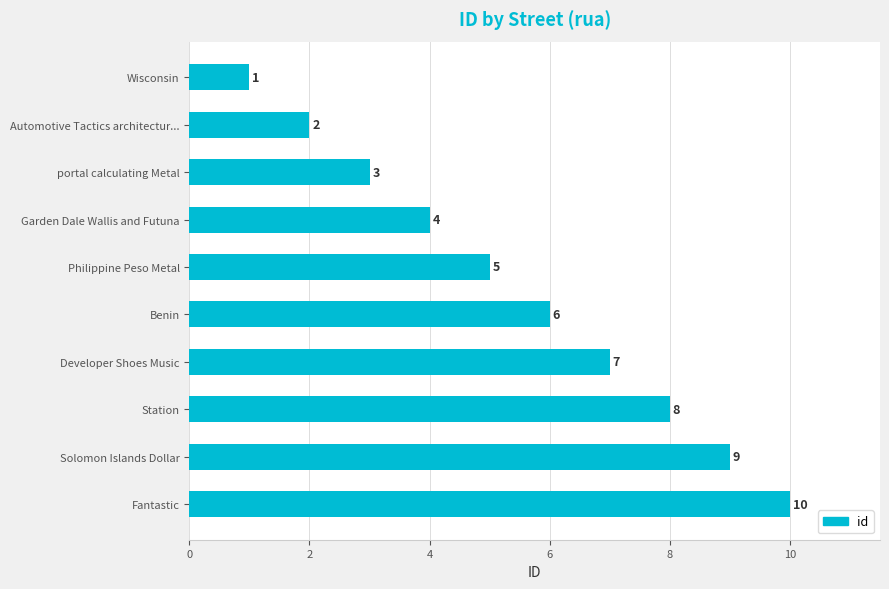

What is the change in value from Wisconsin to Garden Dale Wallis and Futuna?

+3